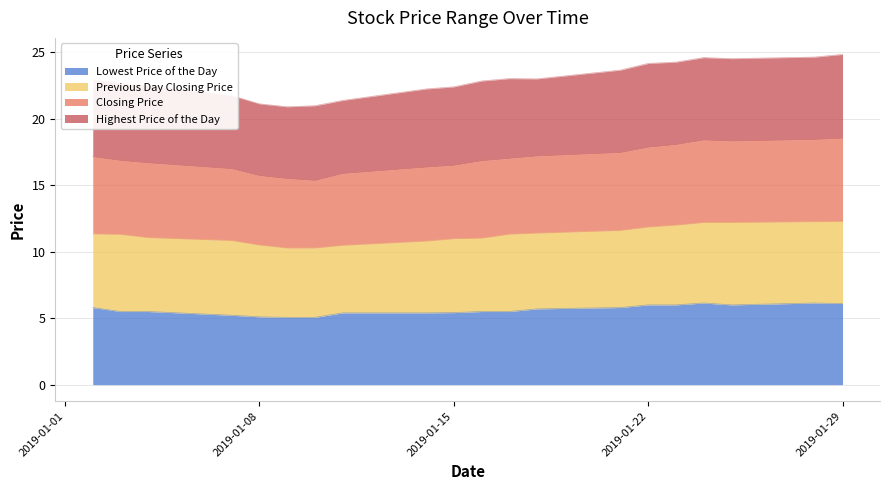

True or false: Closing Price and Lowest Price of the Day cross at least once.

False